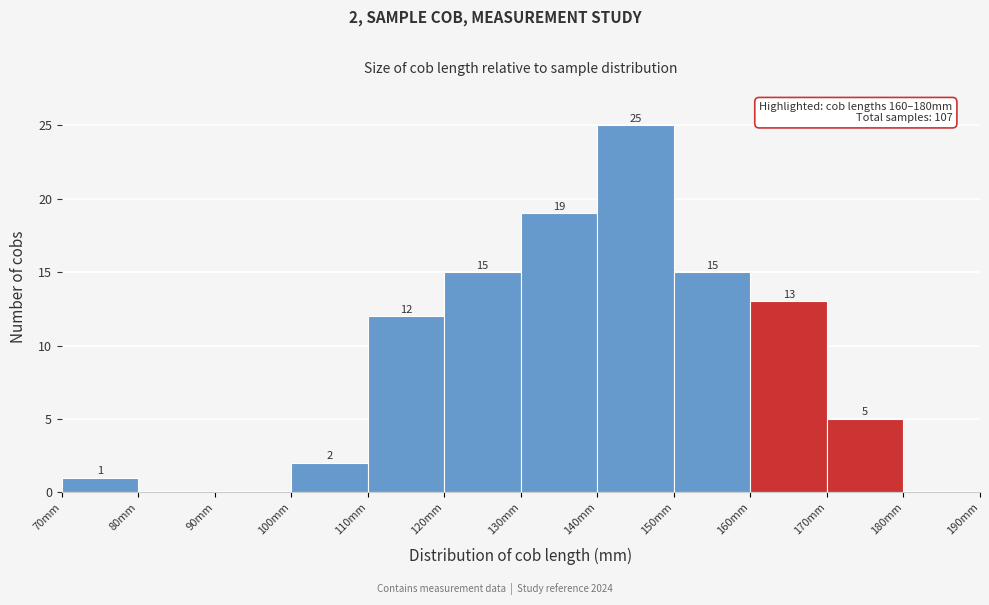

Over which range of the x-axis is the bar tallest?

140 to 150